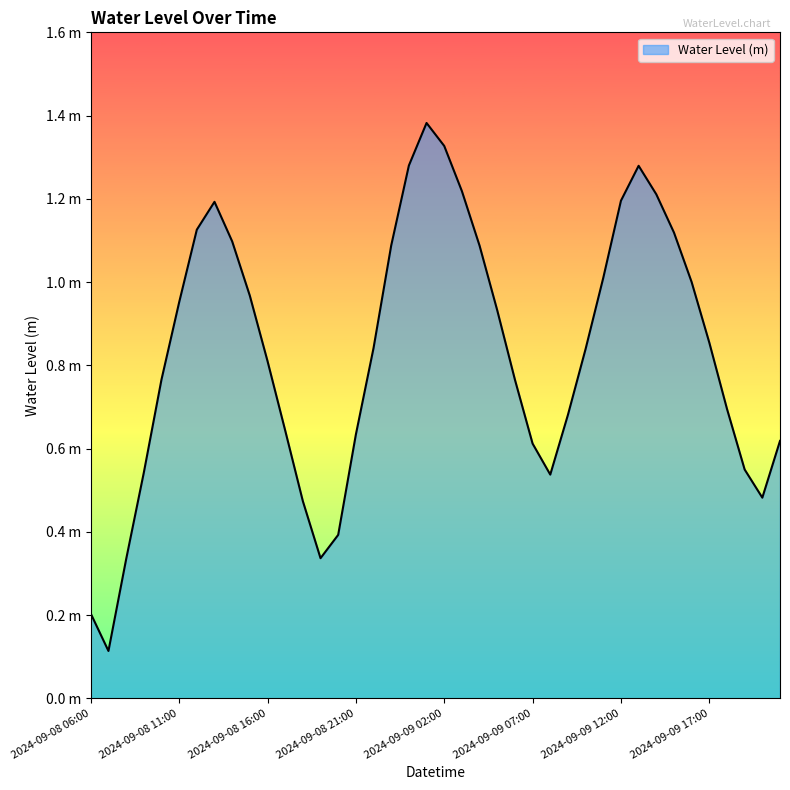

List the labels in order of value, smallest first.

2024-09-08 07:00, 2024-09-08 06:00, 2024-09-08 08:00, 2024-09-08 19:00, 2024-09-08 20:00, 2024-09-08 18:00, 2024-09-09 20:00, 2024-09-09 08:00, 2024-09-08 09:00, 2024-09-09 19:00, 2024-09-09 07:00, 2024-09-09 21:00, 2024-09-08 21:00, 2024-09-08 17:00, 2024-09-09 09:00, 2024-09-09 18:00, 2024-09-09 06:00, 2024-09-08 10:00, 2024-09-08 16:00, 2024-09-09 10:00, 2024-09-08 22:00, 2024-09-09 17:00, 2024-09-09 05:00, 2024-09-08 11:00, 2024-09-08 15:00, 2024-09-09 16:00, 2024-09-09 11:00, 2024-09-09 04:00, 2024-09-08 23:00, 2024-09-08 14:00, 2024-09-09 15:00, 2024-09-08 12:00, 2024-09-08 13:00, 2024-09-09 12:00, 2024-09-09 14:00, 2024-09-09 03:00, 2024-09-09 13:00, 2024-09-09 00:00, 2024-09-09 02:00, 2024-09-09 01:00